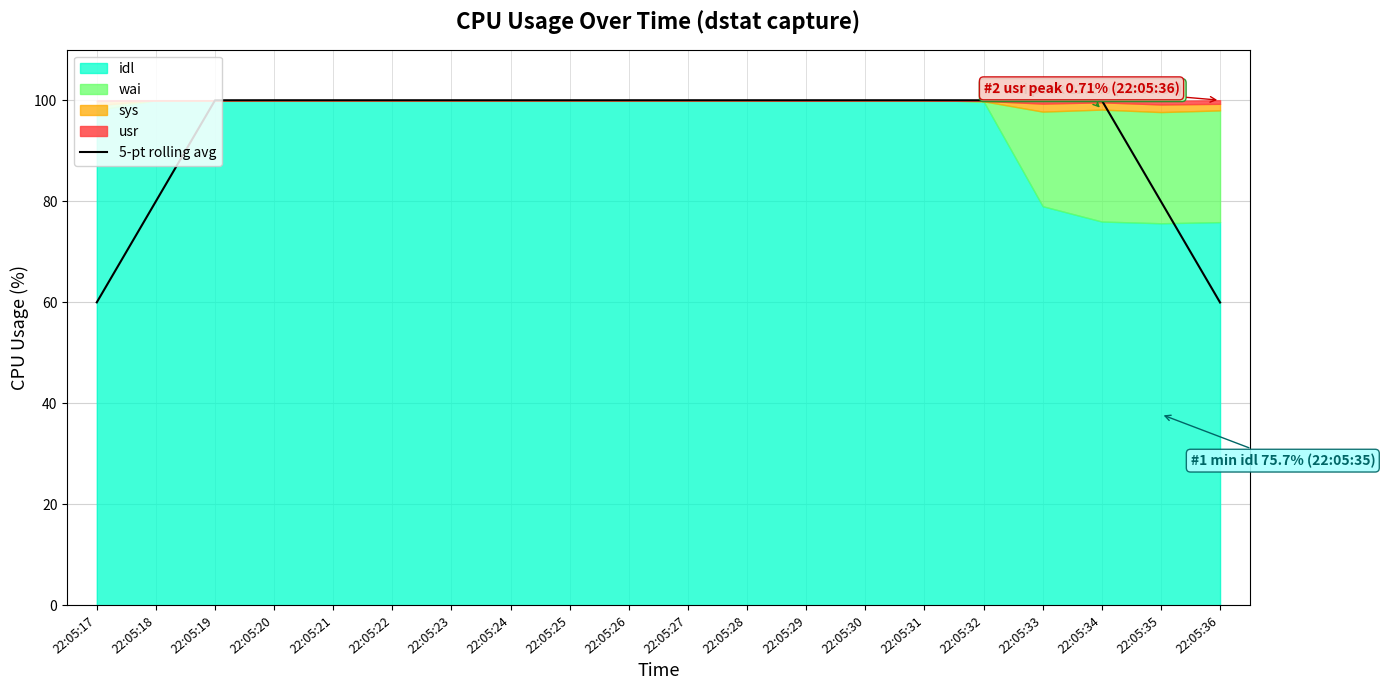

What is the value of the 3rd point from the left?

100.0